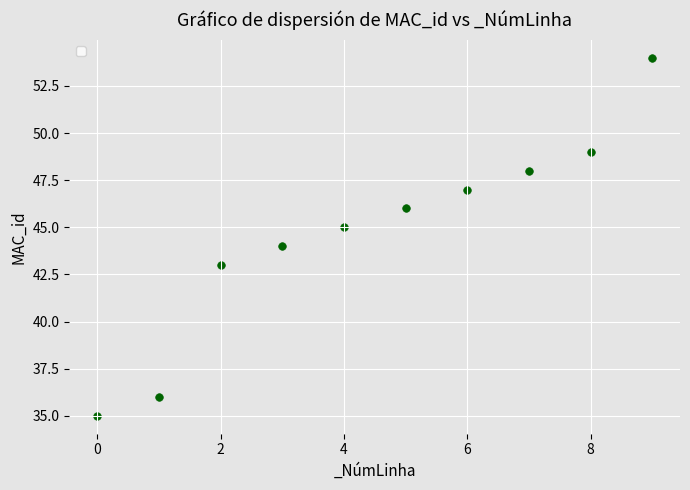

What is the average Y value?

45